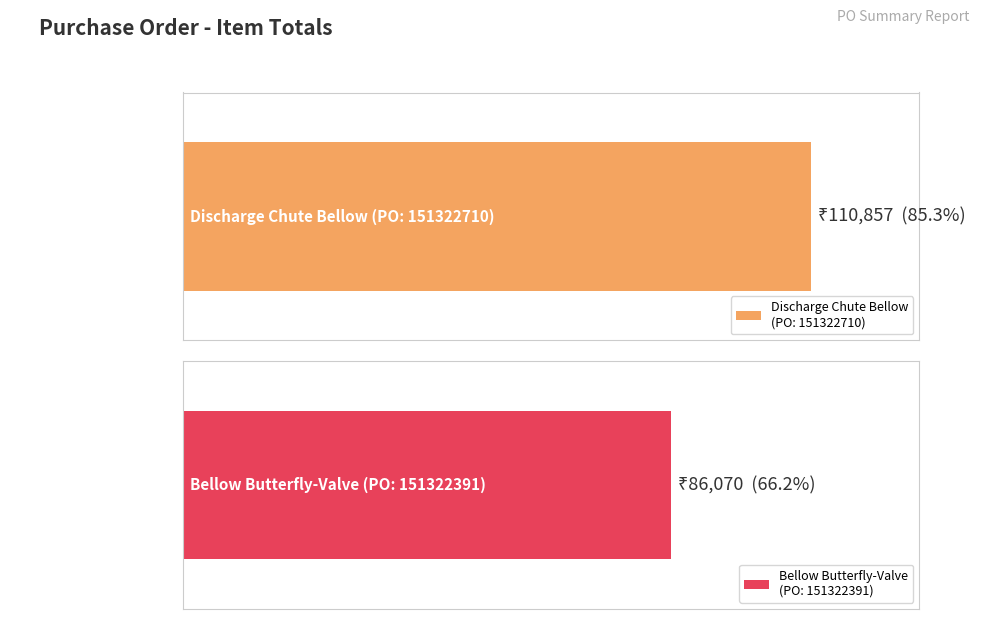

Which has a higher value, Bellow Butterfly-Valve
(PO: 151322391) or Discharge Chute Bellow
(PO: 151322710)?

Discharge Chute Bellow
(PO: 151322710)